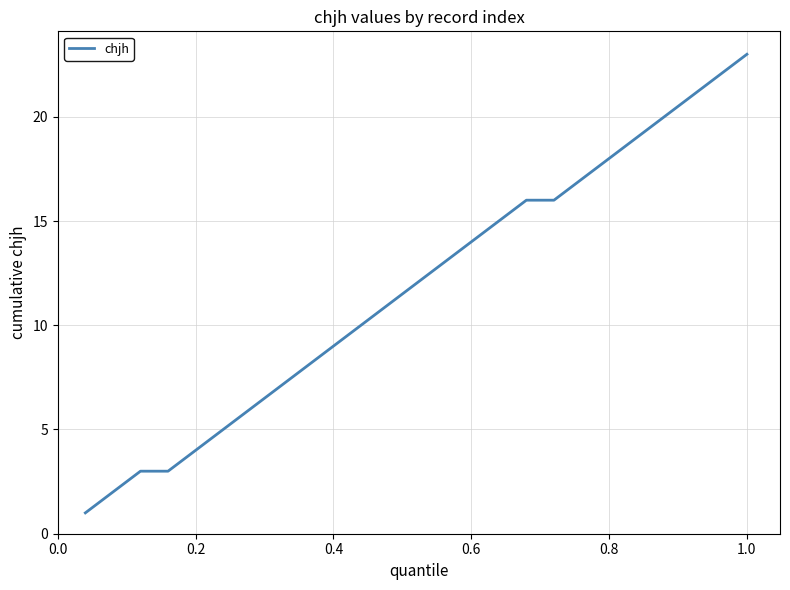

What is the greatest value displayed?

23